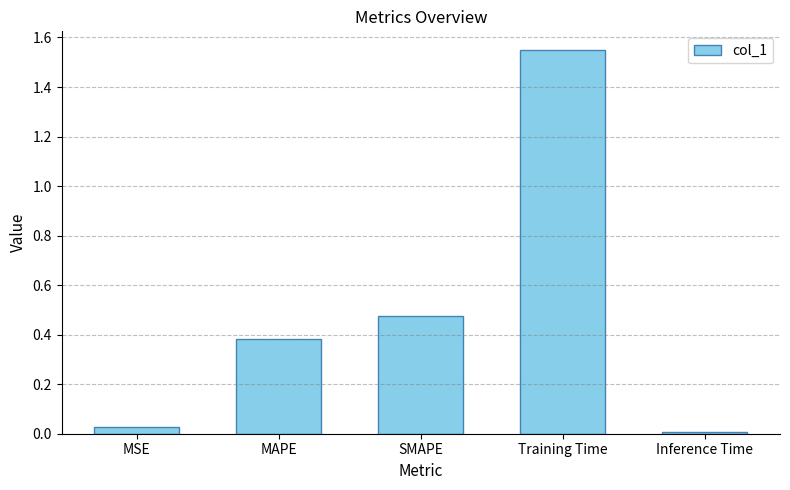

What is the sum of all values?

2.4